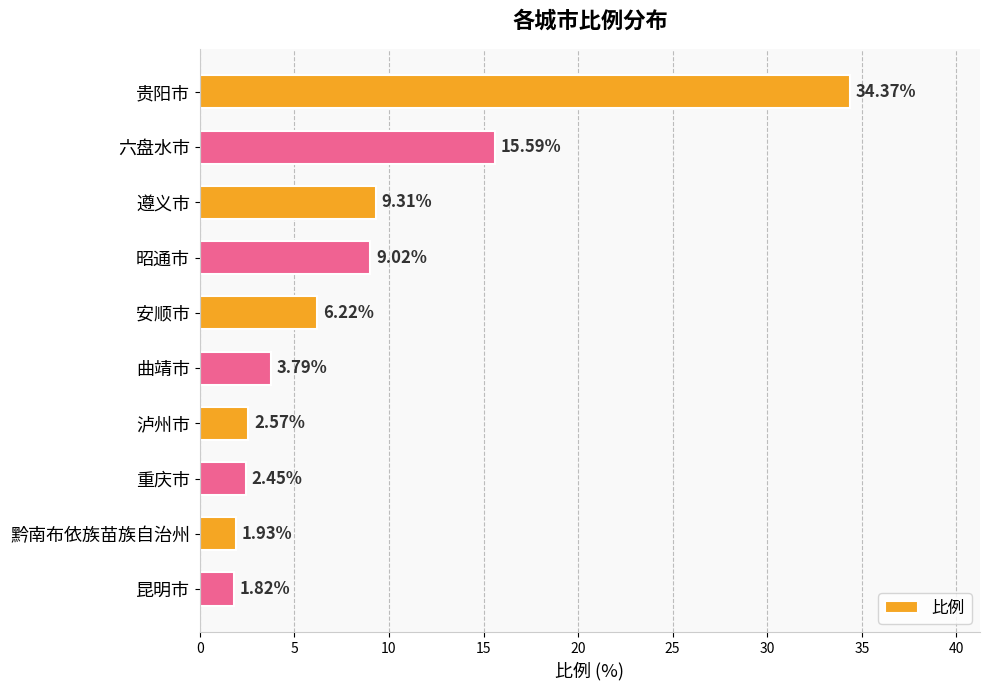

What is the label of the 3rd bar from the top?

遵义市